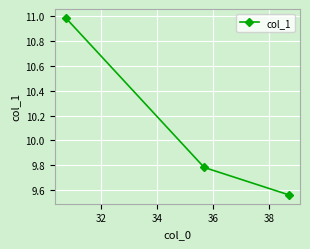

What is the difference between the maximum and second lowest values?

1.2